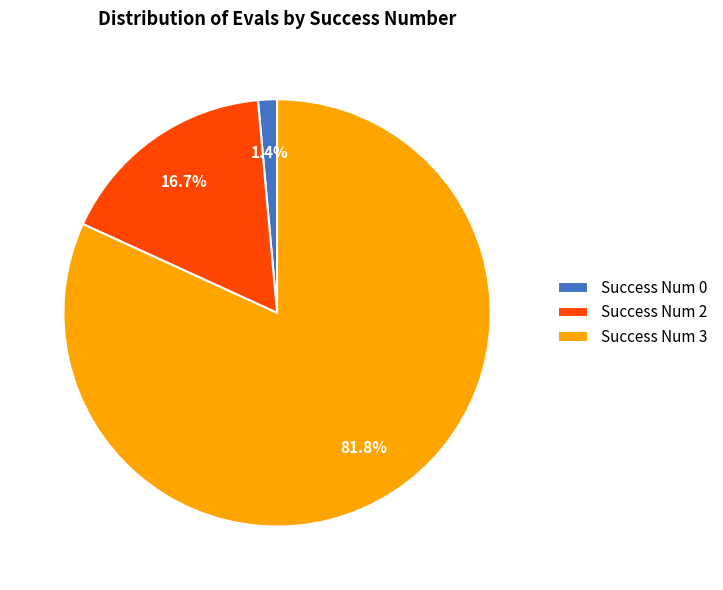

Which has a higher value, Success Num 3 or Success Num 0?

Success Num 3